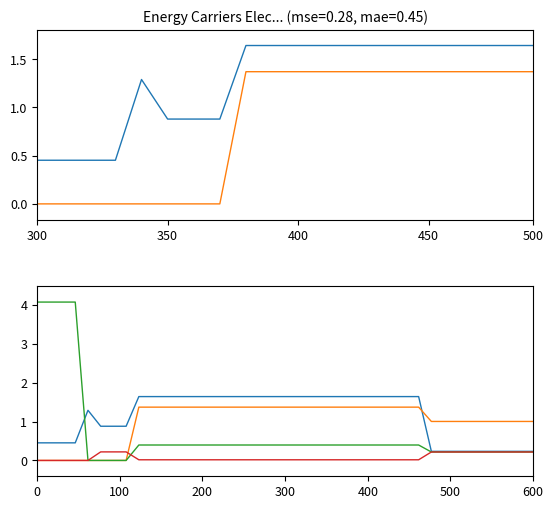

What is the average value of the NG series?

0.7